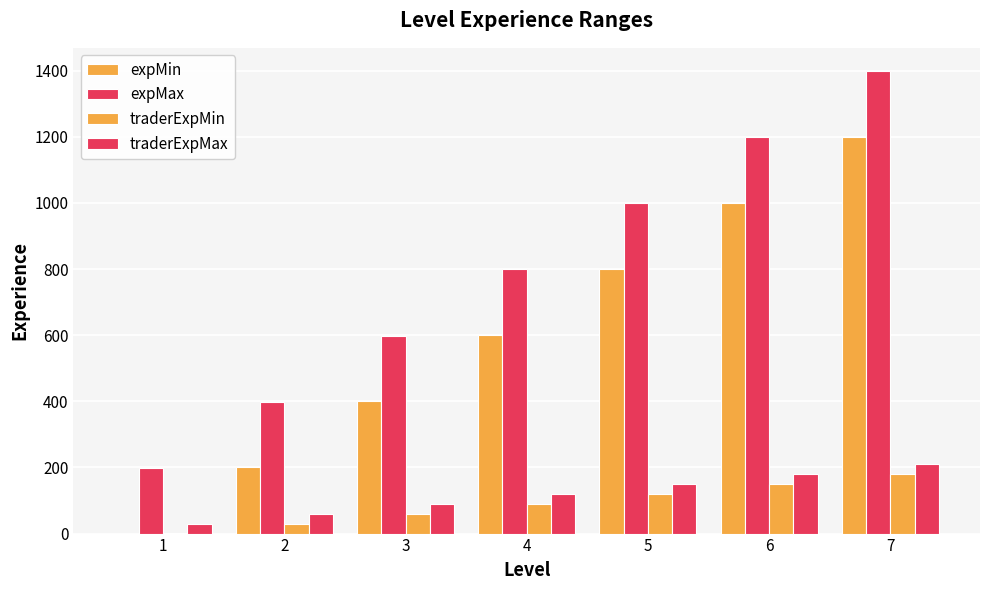

How many data points does each series have?

7